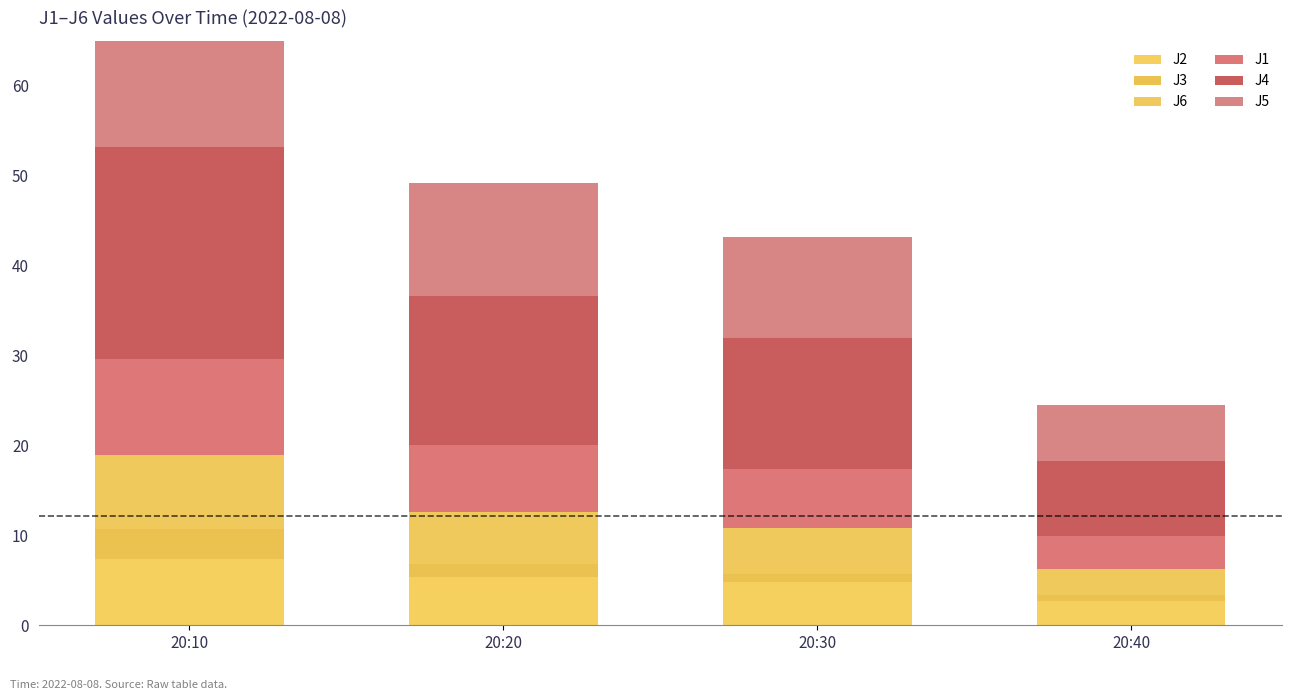

At which label does J2 first exceed 5?

20:10